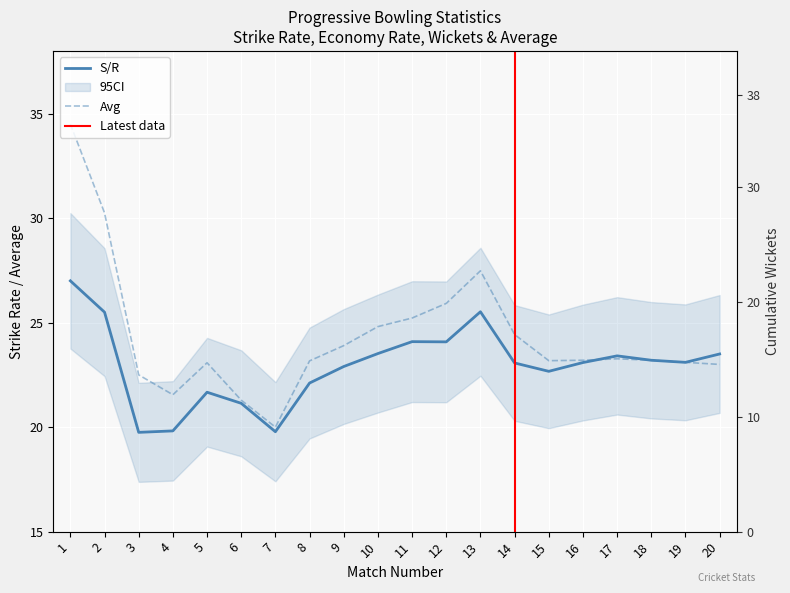

Between which two adjacent categories do Wkts and S/R first intersect?

13 and 14